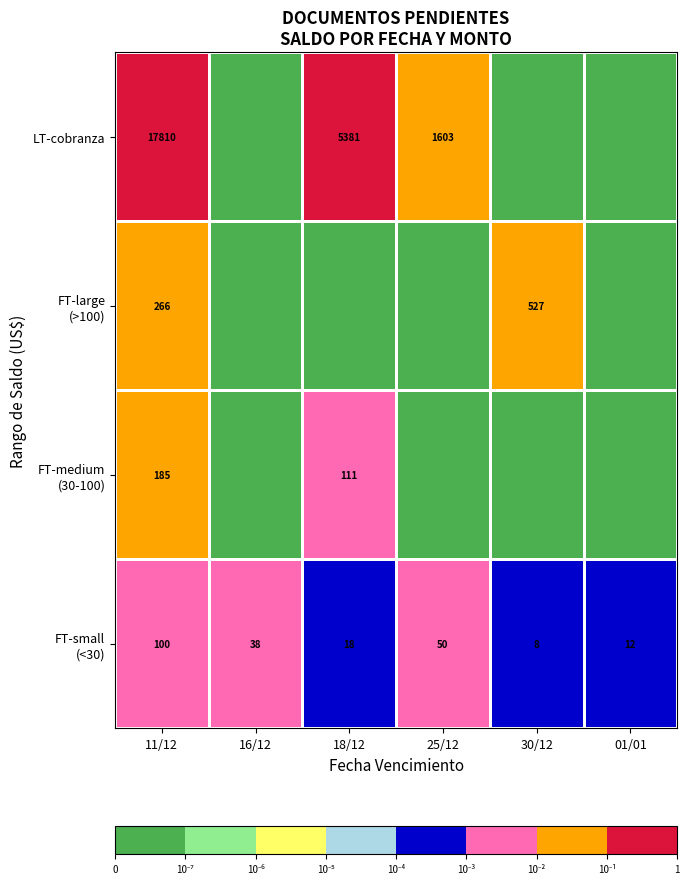

What is the difference between the LT-cobranza values at 11/12 and 25/12?

16207